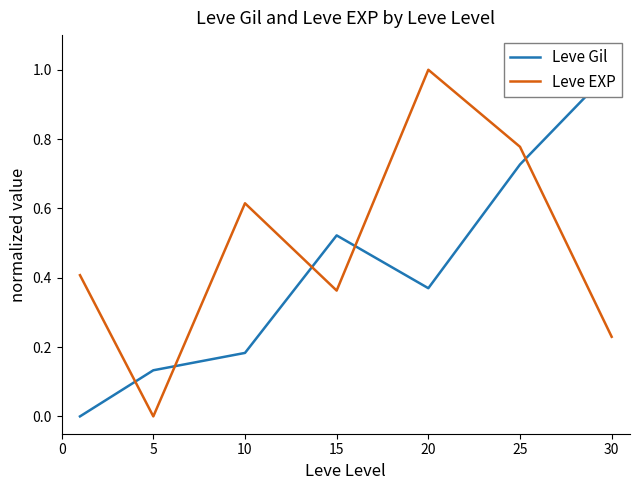

True or false: Leve Gil has more than 2 interior local peaks.

False